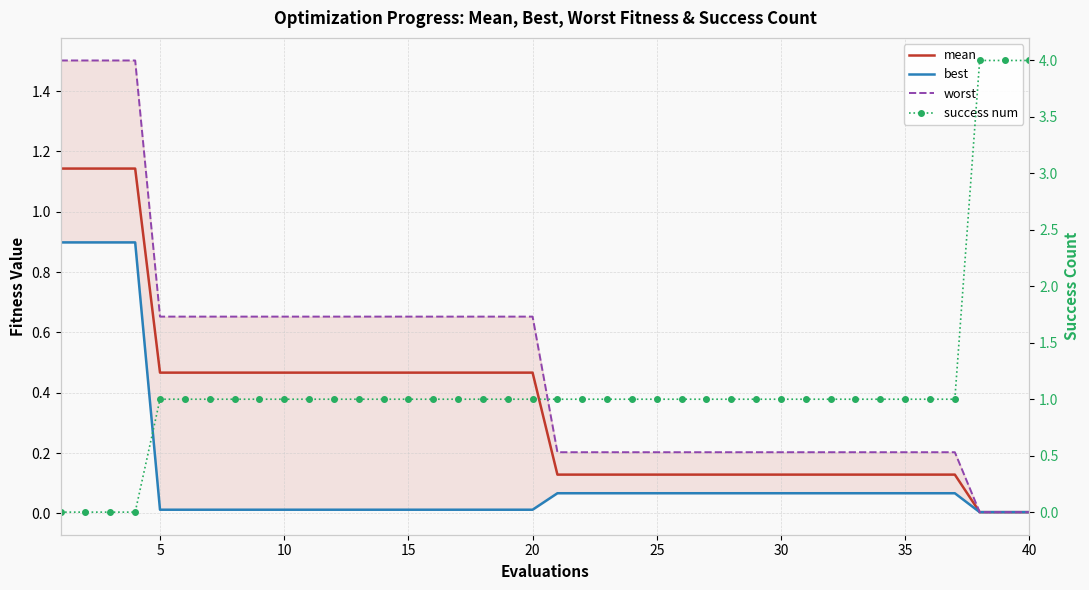

Reading left to right, extract all data points from this chart.

mean: 1.1	1.1	1.1	1.1	0.5	0.5	0.5	0.5	0.5	0.5	0.5	0.5	0.5	0.5	0.5	0.5	0.5	0.5	0.5	0.5	0.1	0.1	0.1	0.1	0.1	0.1	0.1	0.1	0.1	0.1	0.1	0.1	0.1	0.1	0.1	0.1	0.1	0.0	0.0	0.0
best: 0.9	0.9	0.9	0.9	0.0	0.0	0.0	0.0	0.0	0.0	0.0	0.0	0.0	0.0	0.0	0.0	0.0	0.0	0.0	0.0	0.1	0.1	0.1	0.1	0.1	0.1	0.1	0.1	0.1	0.1	0.1	0.1	0.1	0.1	0.1	0.1	0.1	0.0	0.0	0.0
worst: 1.5	1.5	1.5	1.5	0.7	0.7	0.7	0.7	0.7	0.7	0.7	0.7	0.7	0.7	0.7	0.7	0.7	0.7	0.7	0.7	0.2	0.2	0.2	0.2	0.2	0.2	0.2	0.2	0.2	0.2	0.2	0.2	0.2	0.2	0.2	0.2	0.2	0.0	0.0	0.0
success num: 0.0	0.0	0.0	0.0	1.0	1.0	1.0	1.0	1.0	1.0	1.0	1.0	1.0	1.0	1.0	1.0	1.0	1.0	1.0	1.0	1.0	1.0	1.0	1.0	1.0	1.0	1.0	1.0	1.0	1.0	1.0	1.0	1.0	1.0	1.0	1.0	1.0	4.0	4.0	4.0